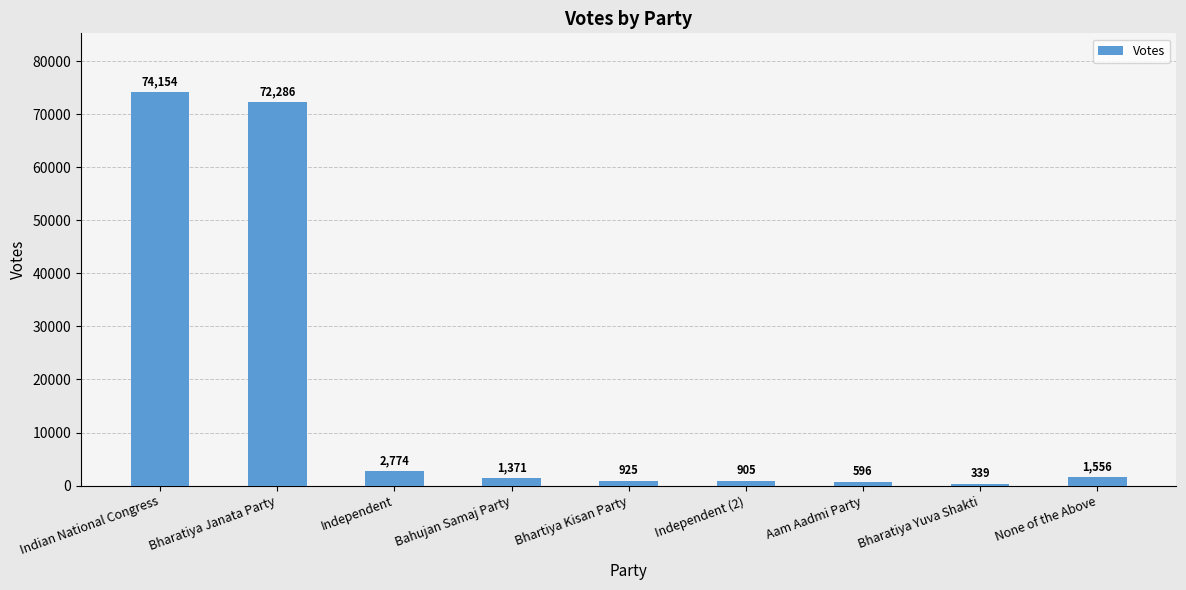

How many data points does each series have?

9